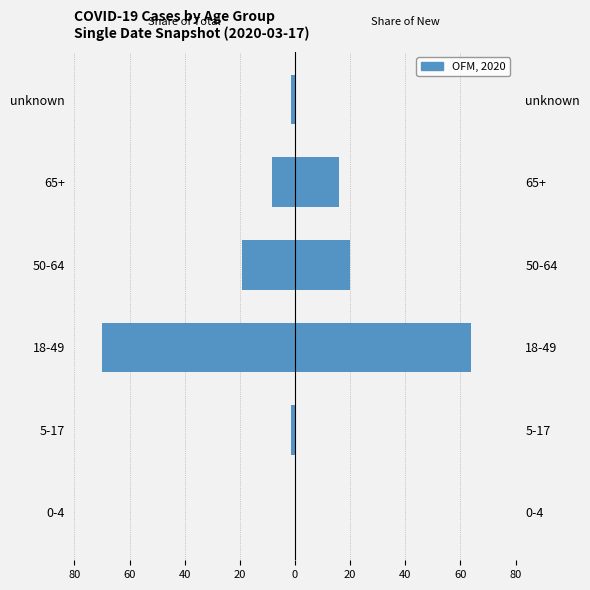

Is it true that Share of New Cases equals 20.4 at 18-49?

False